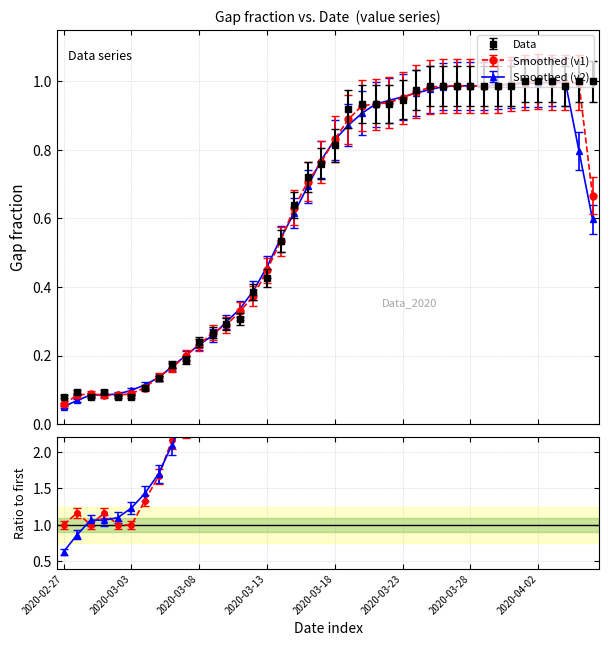

Is it true that the value at 2020-03-01 is 0.1?

True